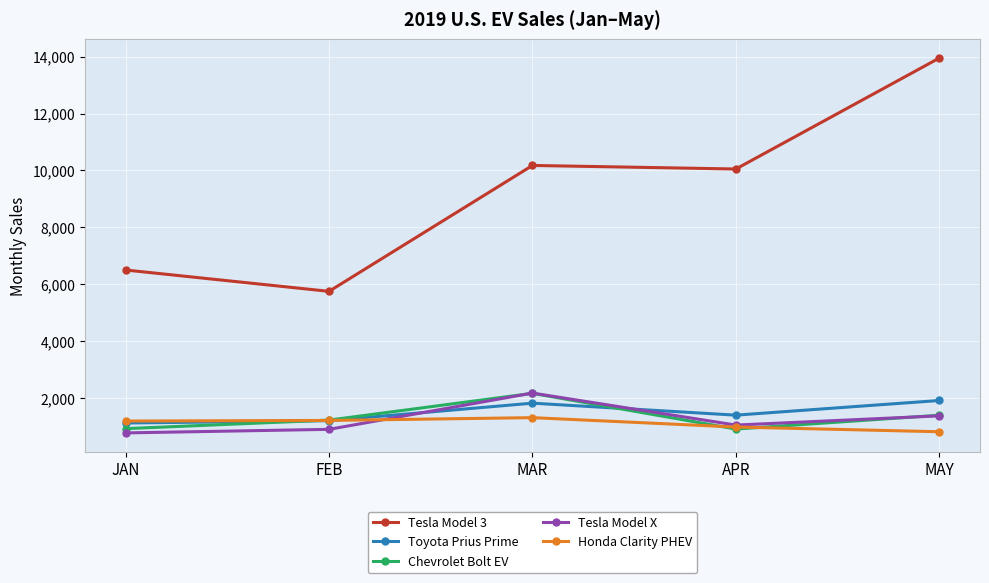

List the labels in order of Tesla Model 3 value, smallest first.

FEB, JAN, APR, MAR, MAY